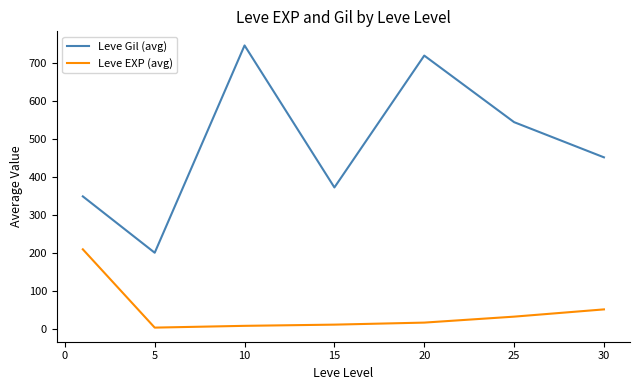

List the series in order of their peak value, highest first.

Leve Gil (avg), Leve EXP (avg)